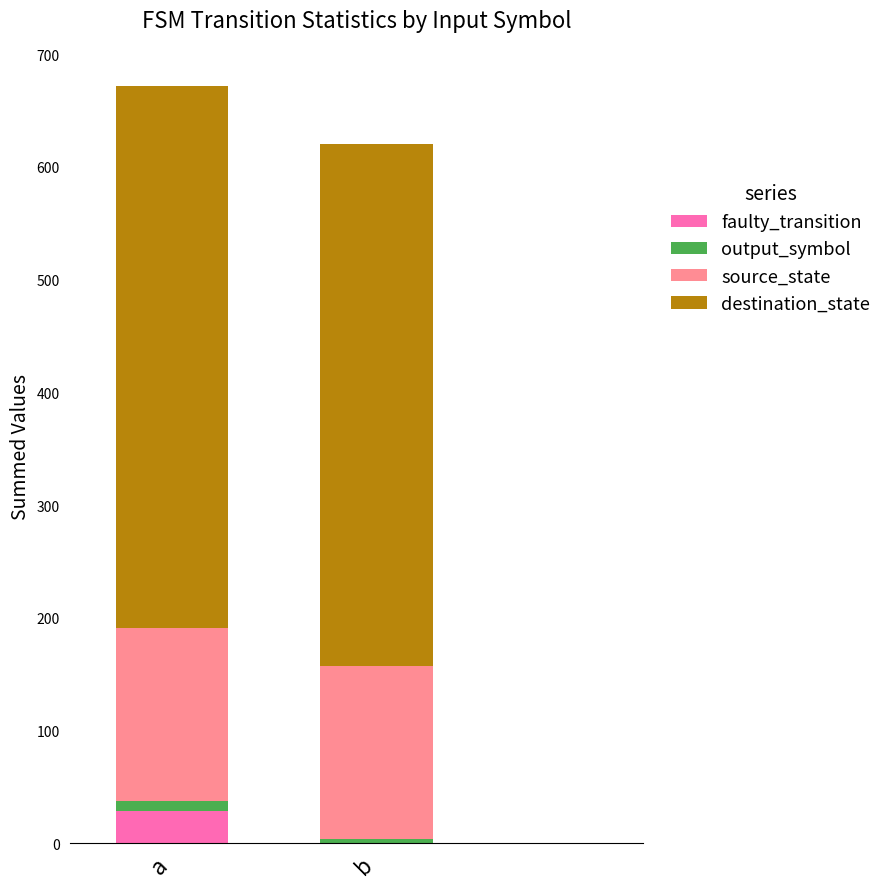

At which label does faulty_transition reach its peak?

a